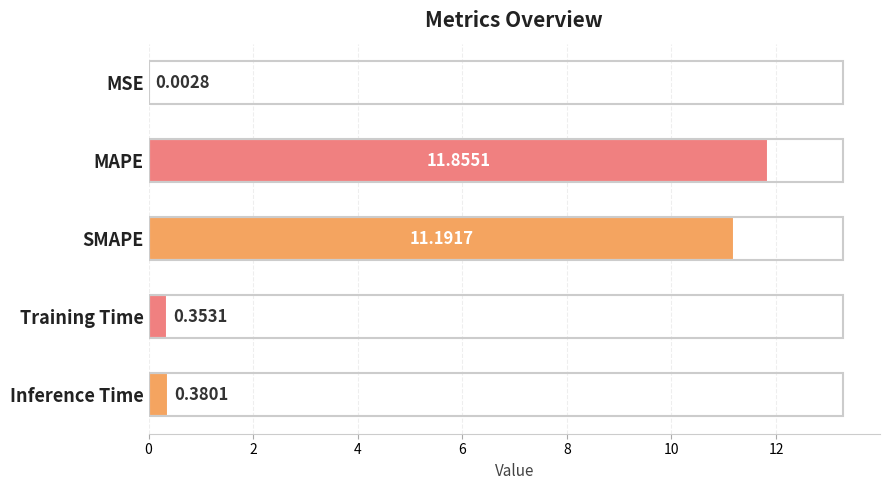

At which category does the chart reach its peak across all series?

MAPE